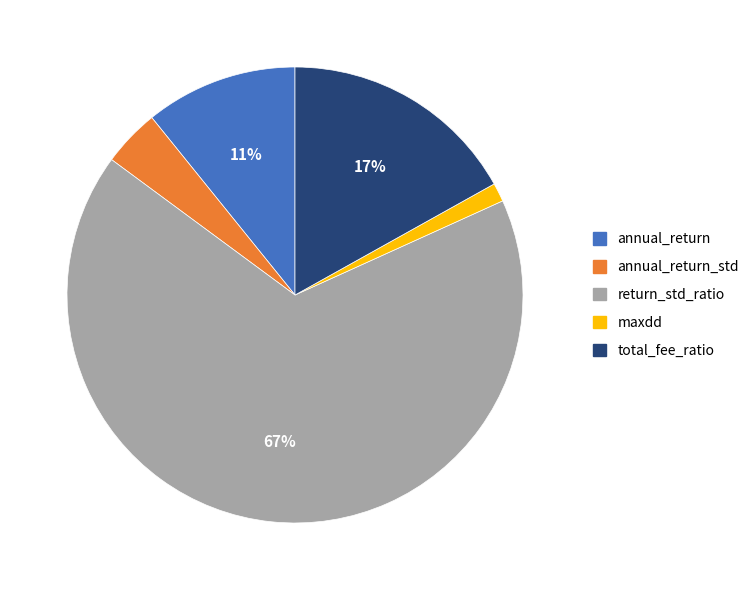

Rank the categories by value from highest to lowest.

return_std_ratio, total_fee_ratio, annual_return, annual_return_std, maxdd